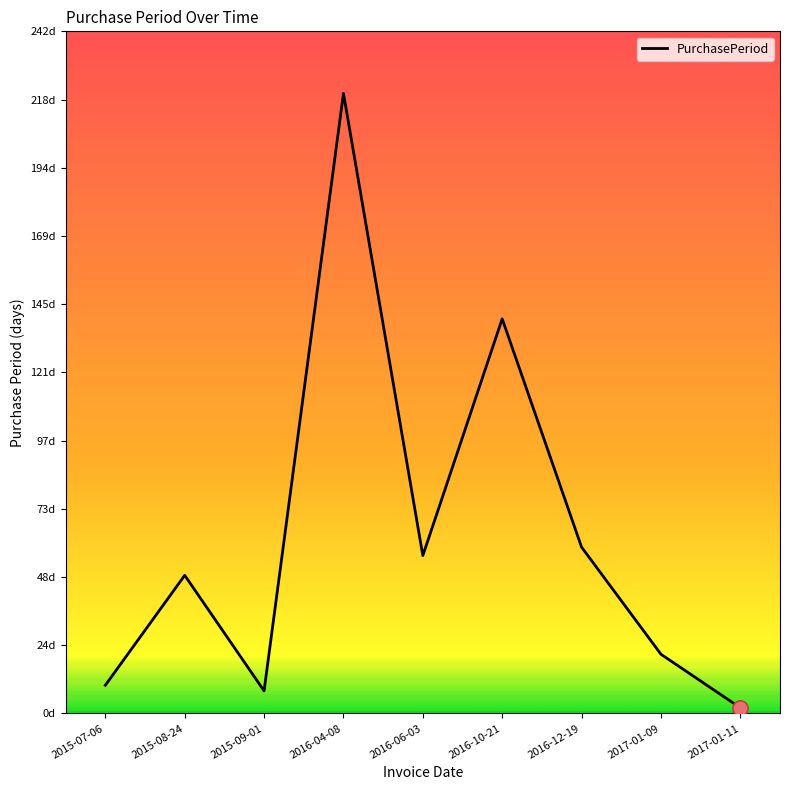

Which has a higher value, 2015-07-06 or 2016-04-08?

2016-04-08